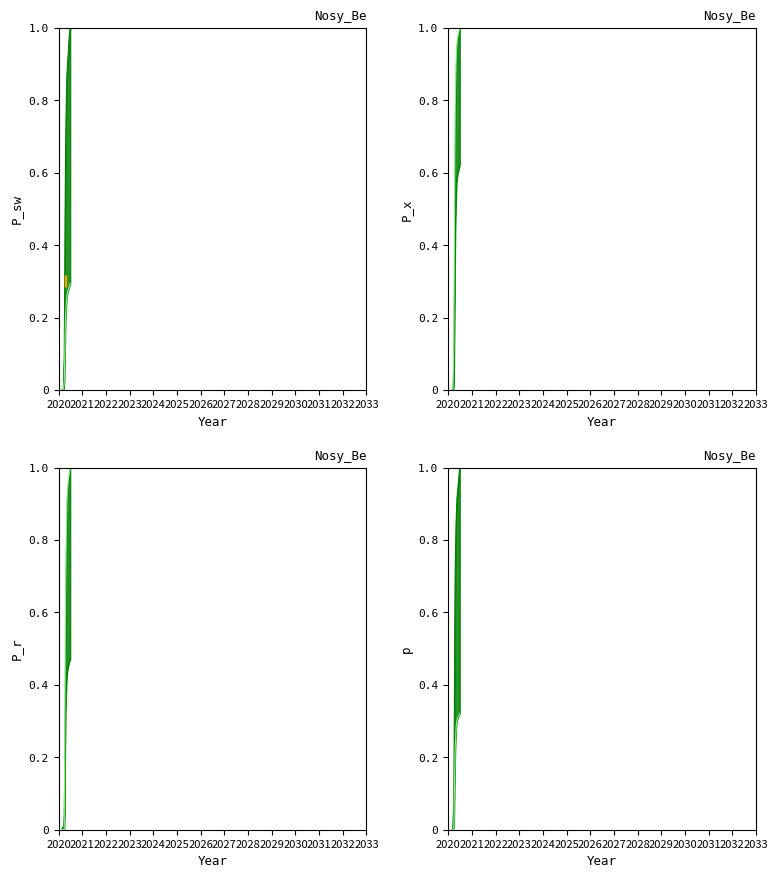

True or false: CH has more than 2 points higher than both neighbors.

False